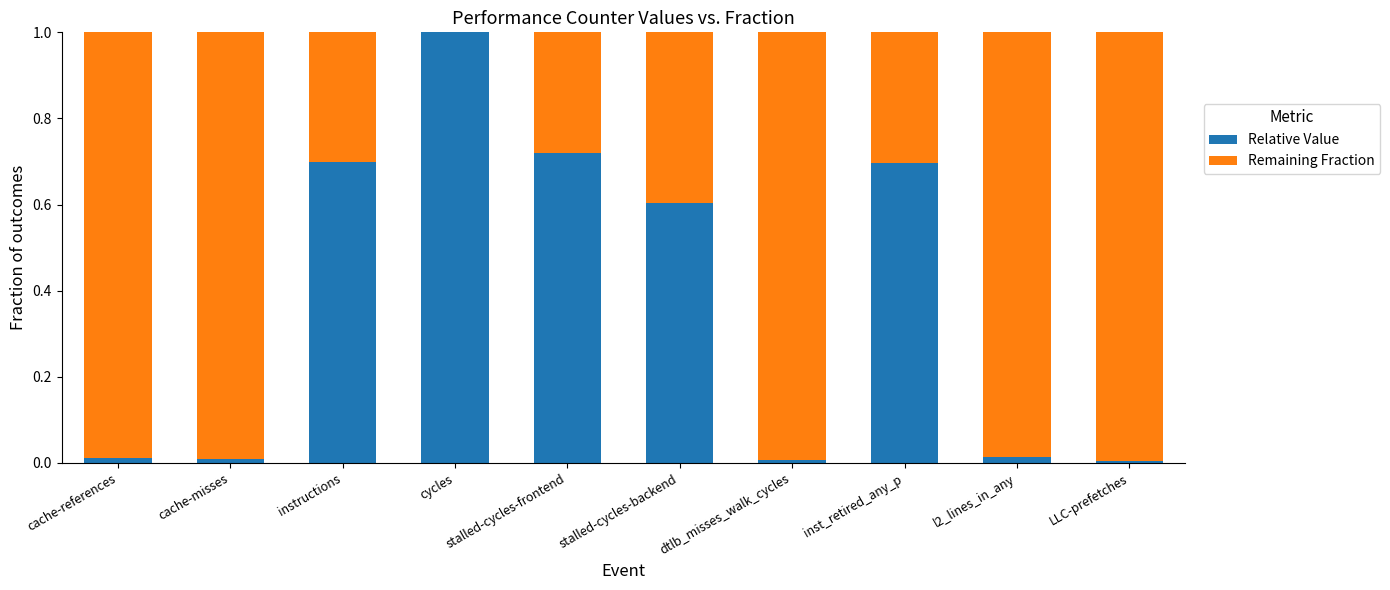

Is it true that Relative Value equals 0.0 at l2_lines_in_any?

True